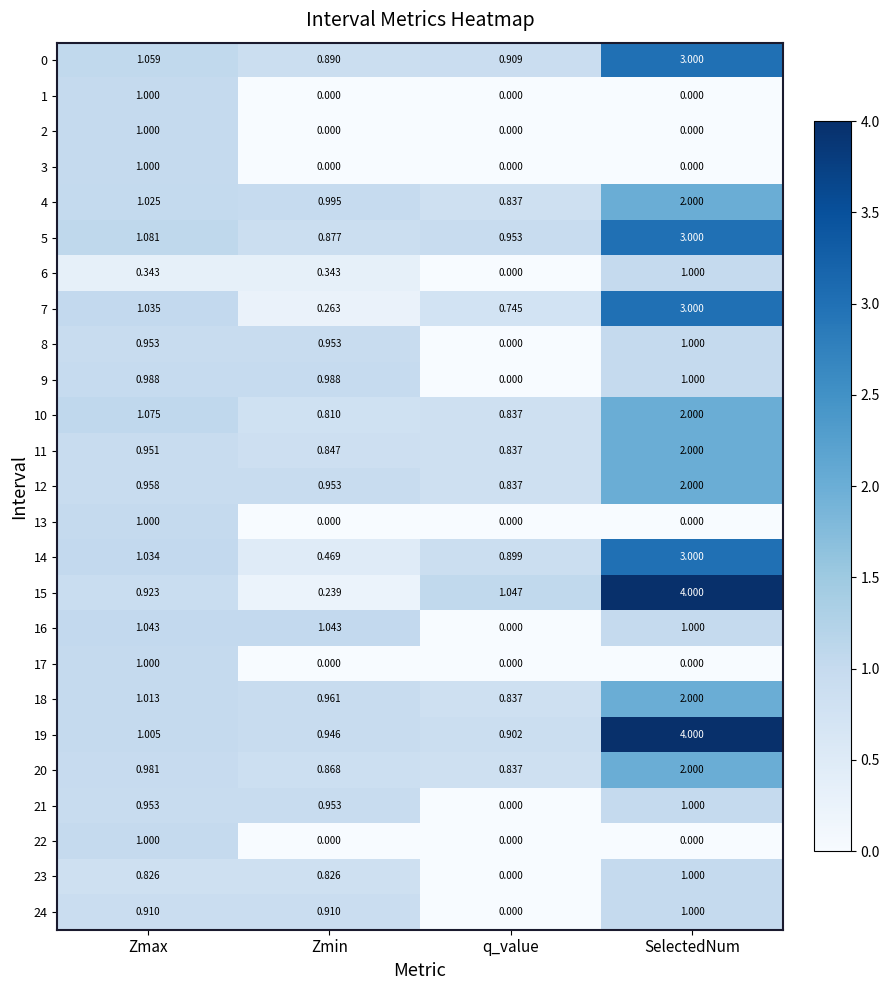

Which category has the highest value across all series?

SelectedNum